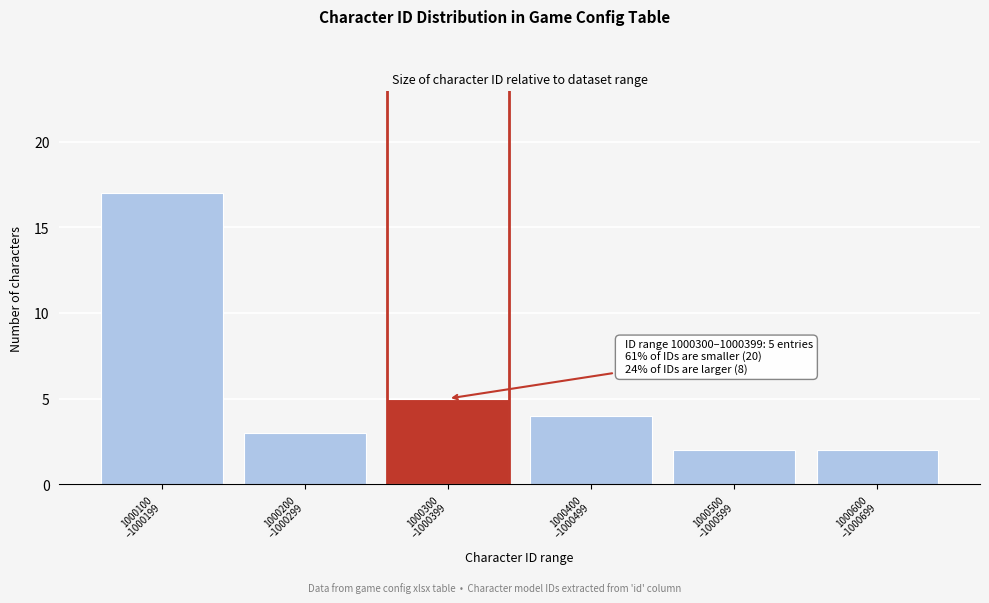

Reading left to right, extract all data points from this chart.

17	3	5	4	2	2